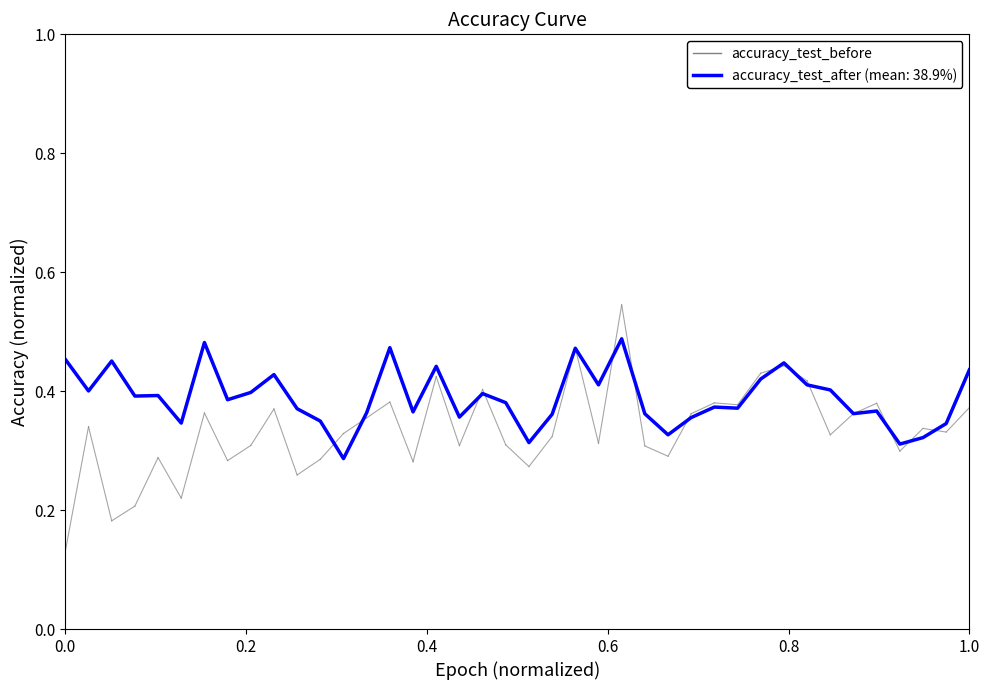

How many lines are shown in the chart?

1